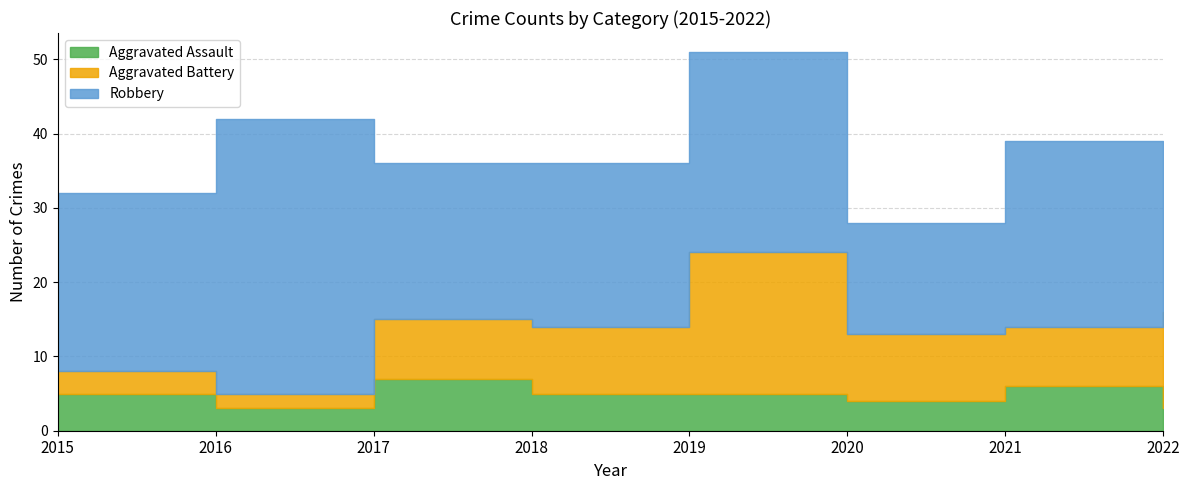

True or false: Robbery and Aggravated Assault cross at least once.

False